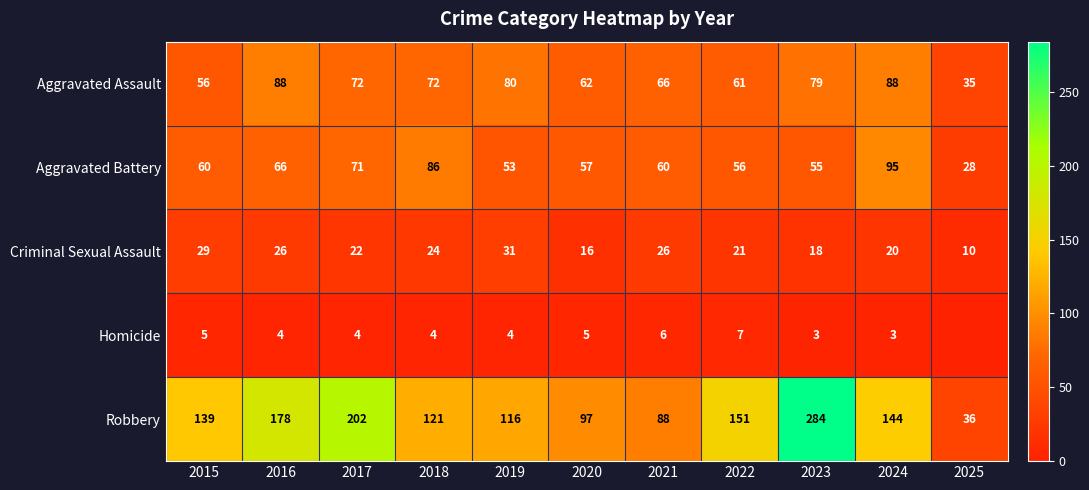

Is it true that Aggravated Assault equals 66 at 2021?

True